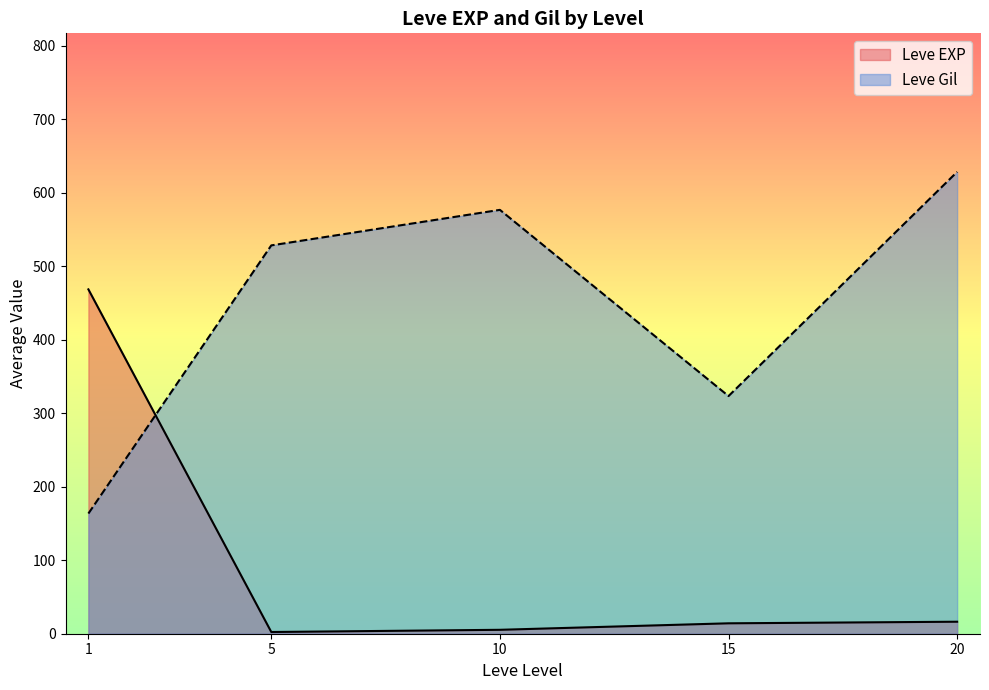

The value of Leve Gil at 20 is 396.4. True or false?

False